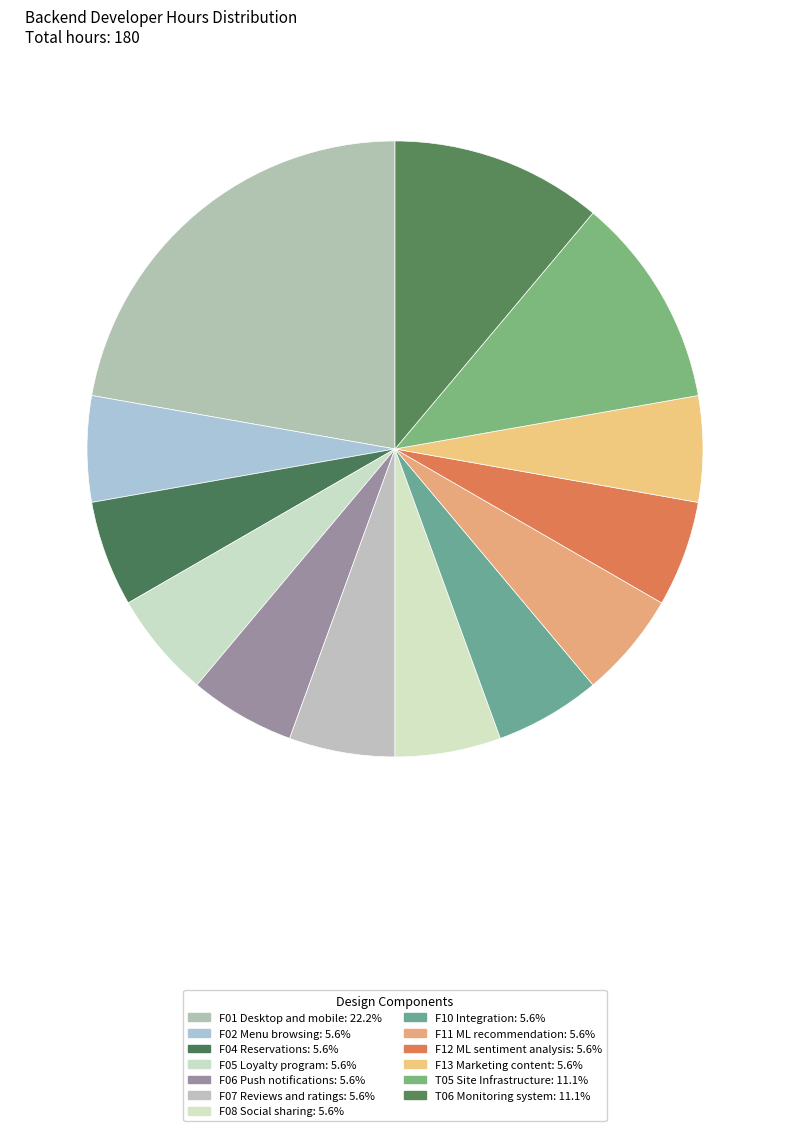

Count the number of slices in the pie.

13